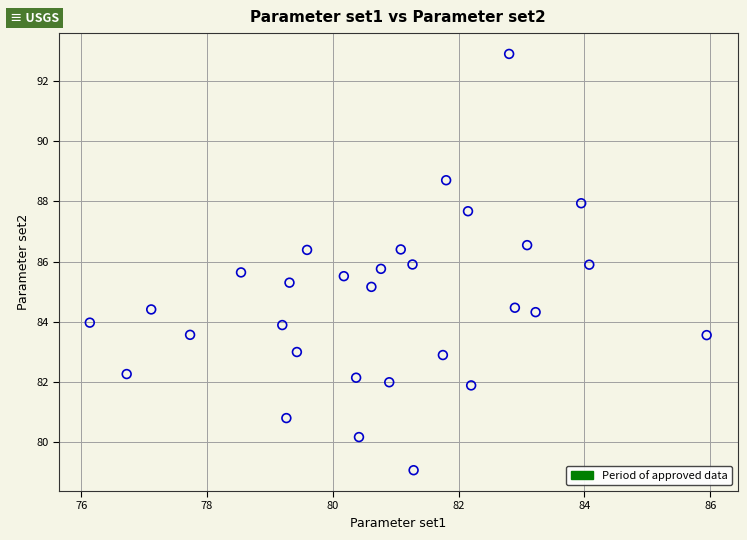

What is the range of X values (max minus min)?

9.8